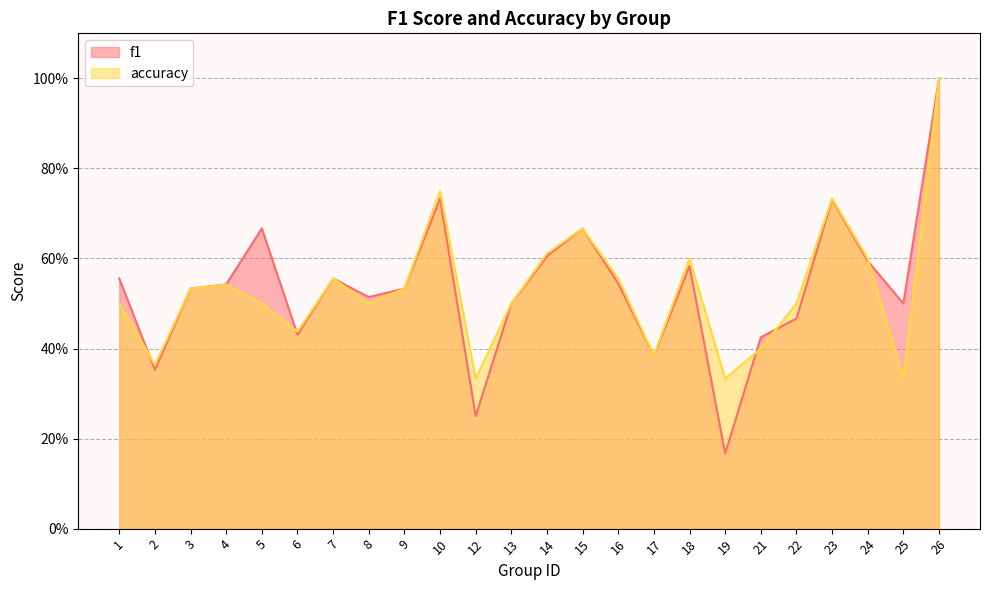

True or false: accuracy and f1 cross at least once.

True